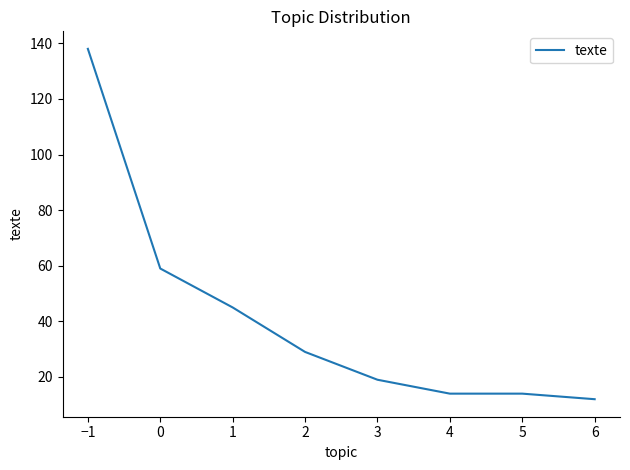

What is the ratio of the value at 5 to the value at 4?

1.0